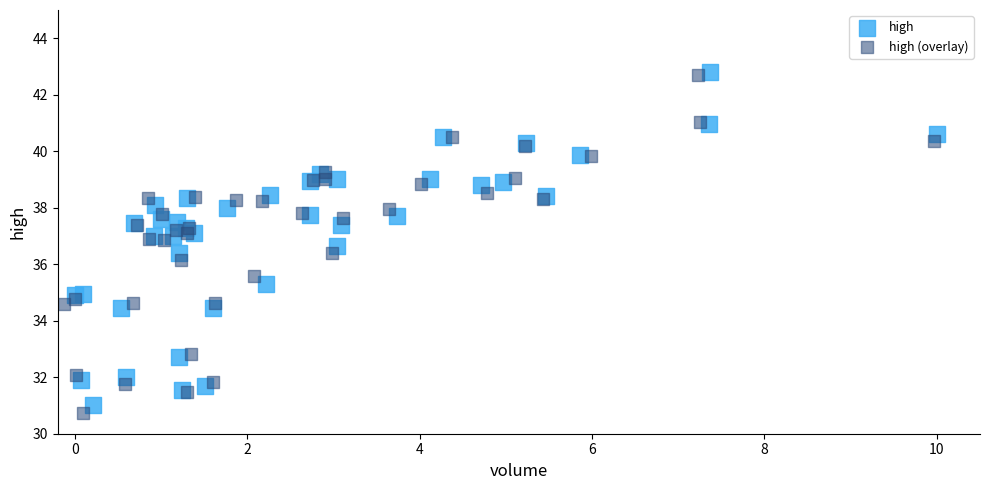

Which series has the largest Y range (max minus min)?

high (overlay)